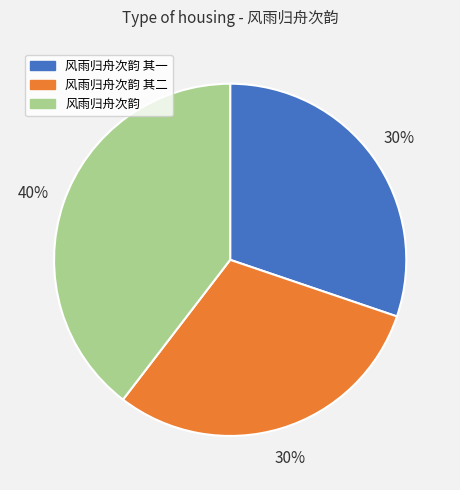

What percentage is the 风雨归舟次韵 slice, to the nearest percent?

40%